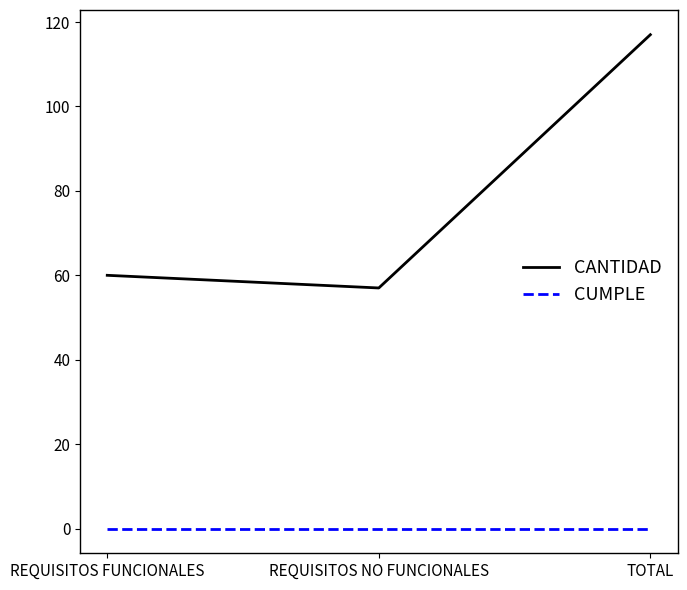

True or false: CANTIDAD has a value of 195 at TOTAL.

False